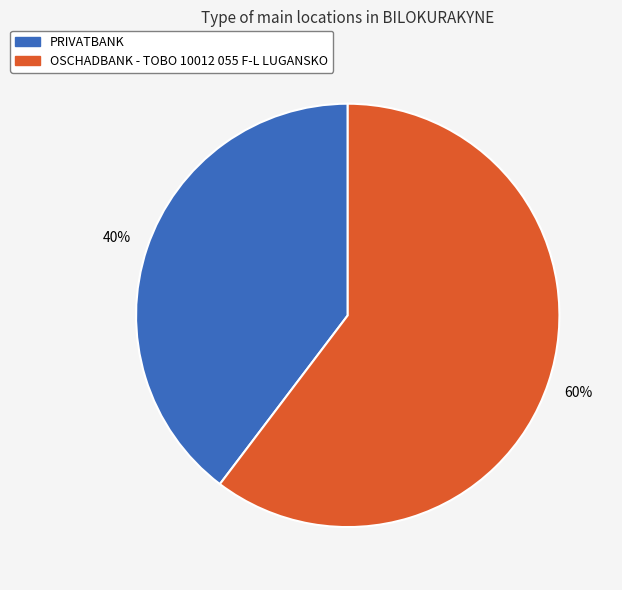

Do OSCHADBANK - TOBO 10012 055 F-L LUGANSKO and PRIVATBANK together represent more than half of the pie?

Yes